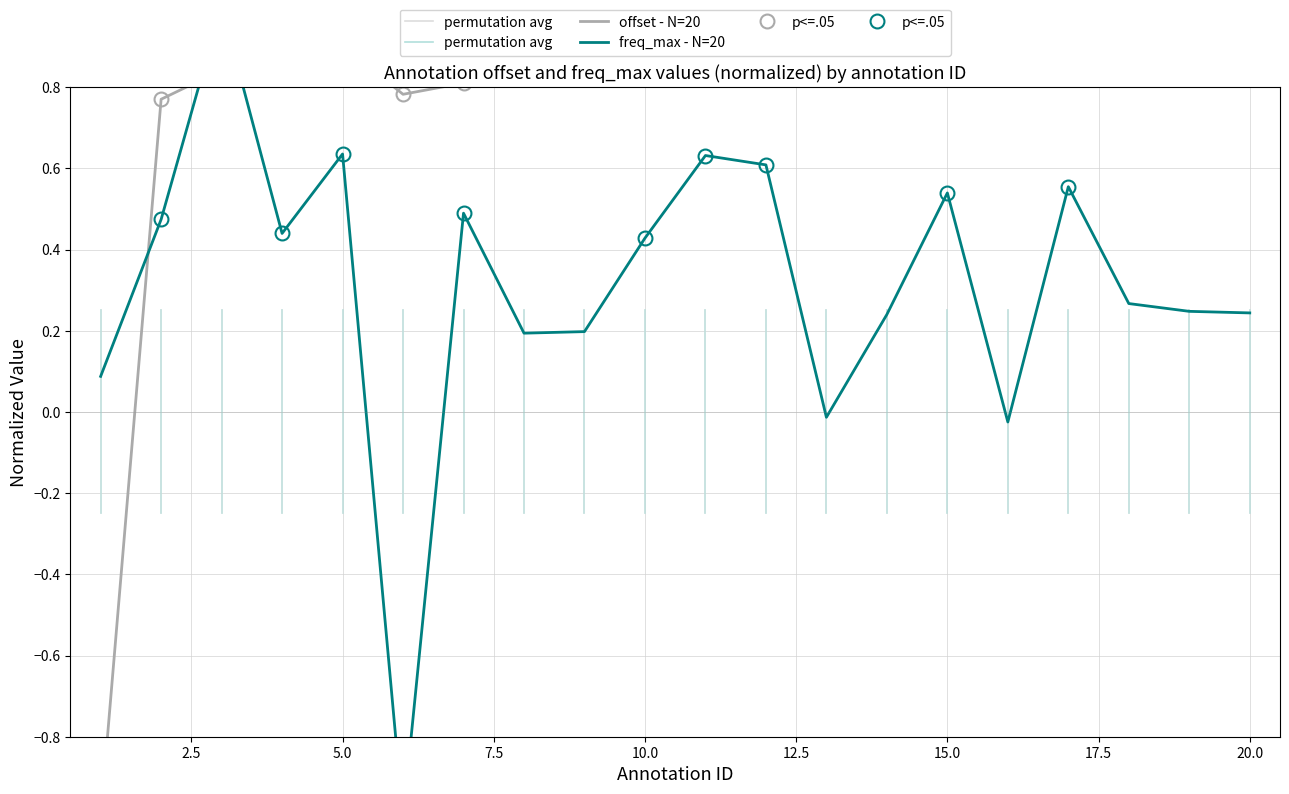

Is this an area chart (filled region under the line)?

No